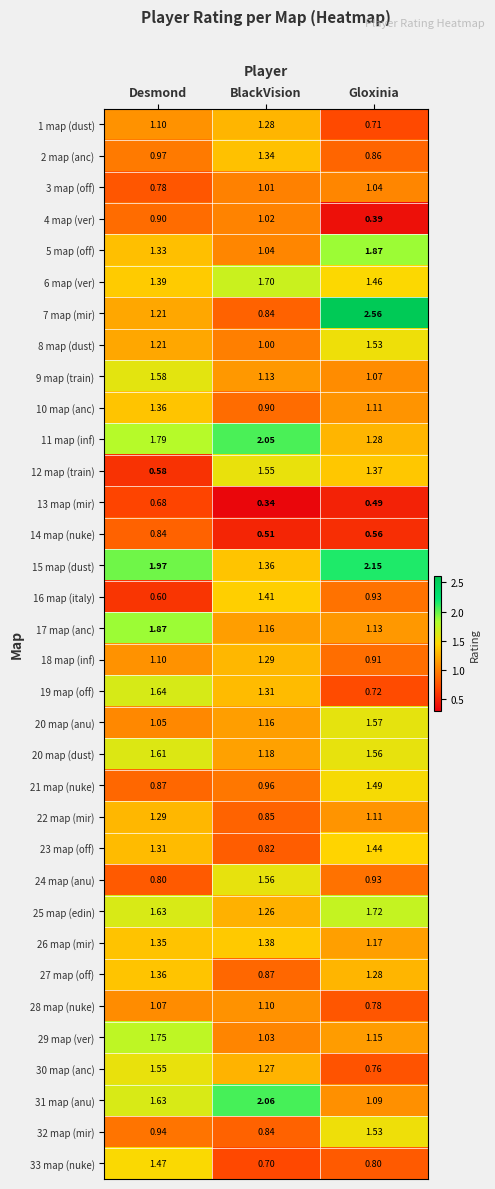

What is the total value across all series at BlackVision?

39.3